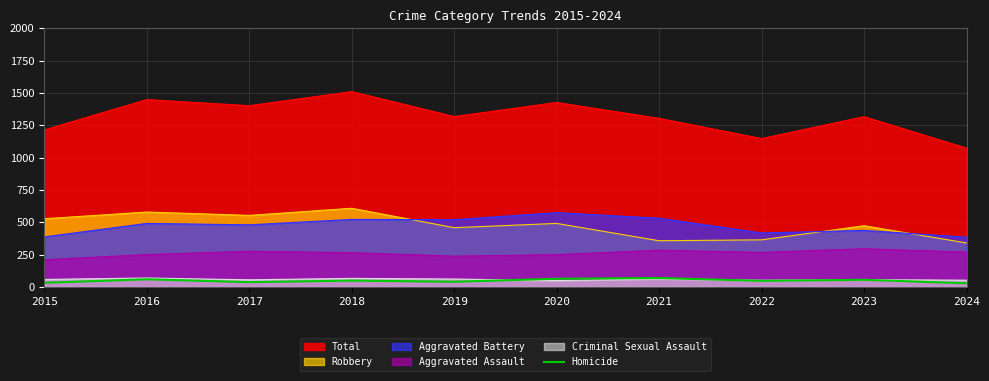

How many categories are shown in the chart?

10